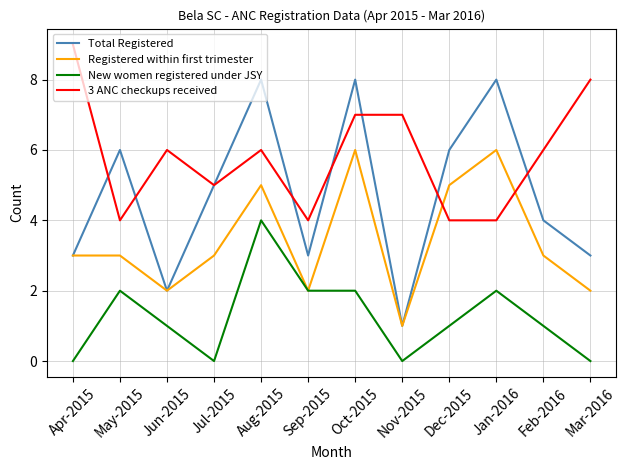

What is the sum of all Registered within first trimester values?

41